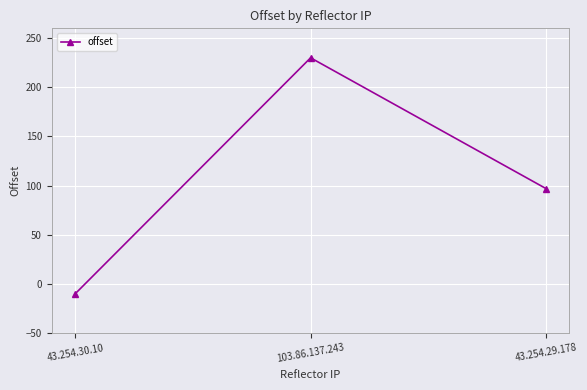

What is the value of the 2nd point from the left?

230